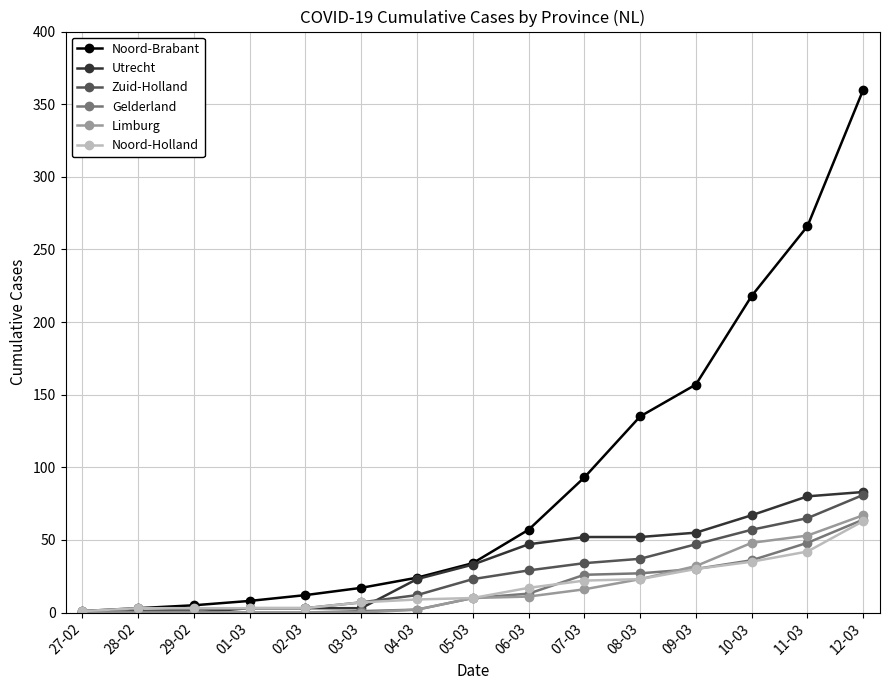

How many distinct data groups are displayed?

6